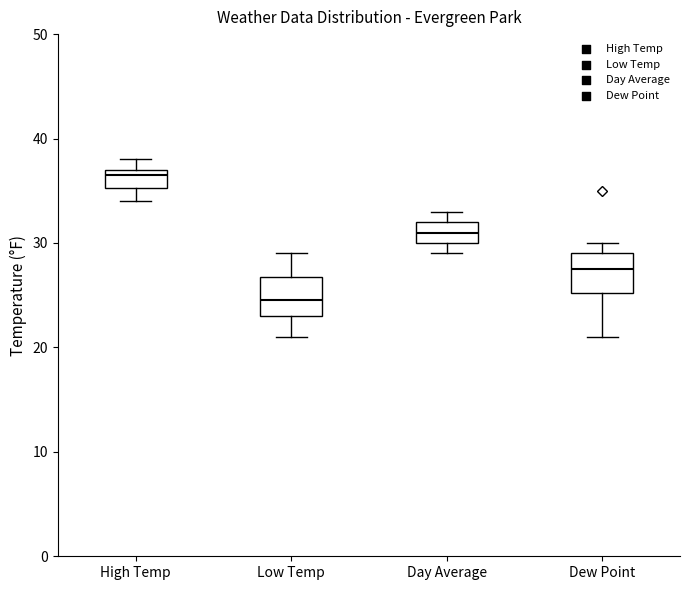

Reading left to right, transcribe this box plot: for each box, give where its median line is, the range the box spans, and where its two whiskers end, as read against the y-axis. The values are not printed on the chart, so give them approximately, as read against the axis.

High Temp: median 37 (just below the box's upper edge), box 35 to 37, whiskers 34 to 38
Low Temp: median 25, box 23 to 27, whiskers 21 to 29
Day Average: median 31, box 30 to 32, whiskers 29 to 33
Dew Point: median 28, box 25 to 29, whiskers 21 to 30